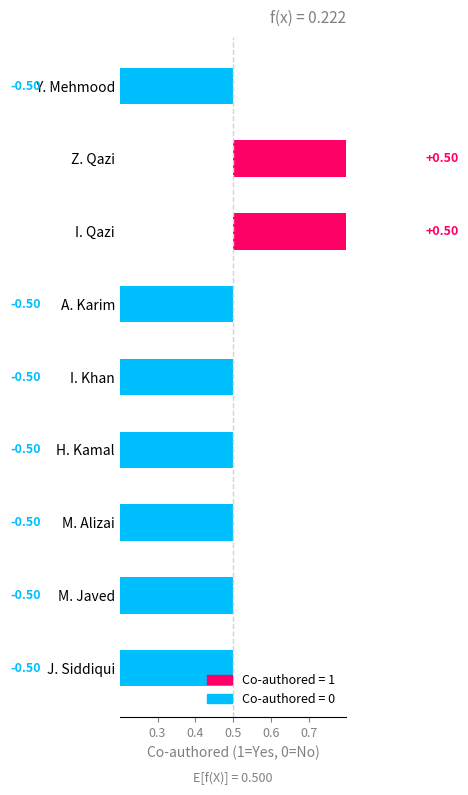

Rank the categories by value from lowest to highest.

Y. Mehmood, A. Karim, I. Khan, H. Kamal, M. Alizai, M. Javed, J. Siddiqui, Z. Qazi, I. Qazi